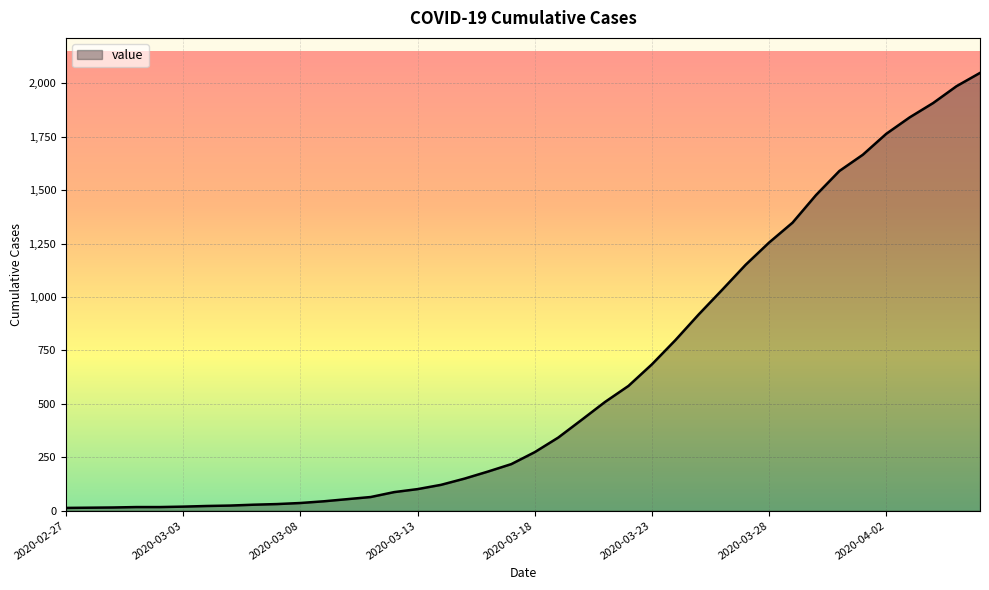

What is the greatest value displayed?

2049